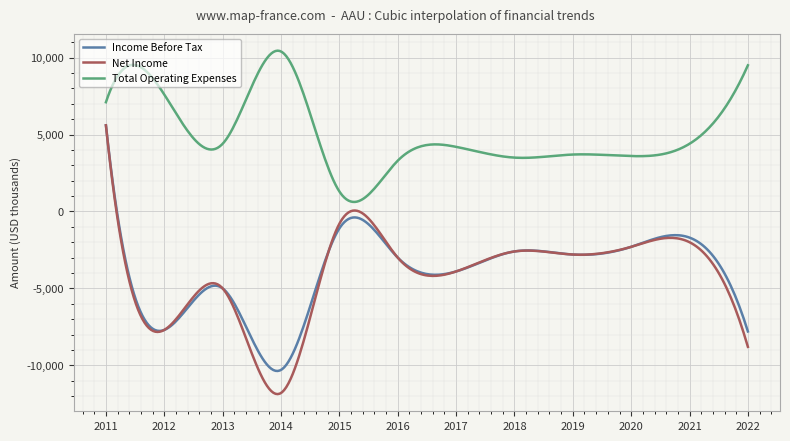

True or false: Total Operating Expenses and Net Income cross at least once.

False